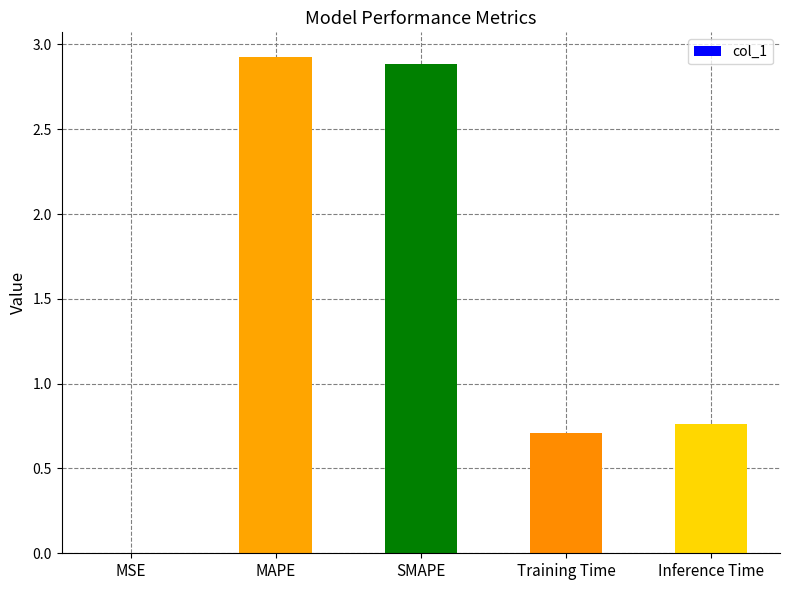

What is the maximum value shown in the chart?

2.9